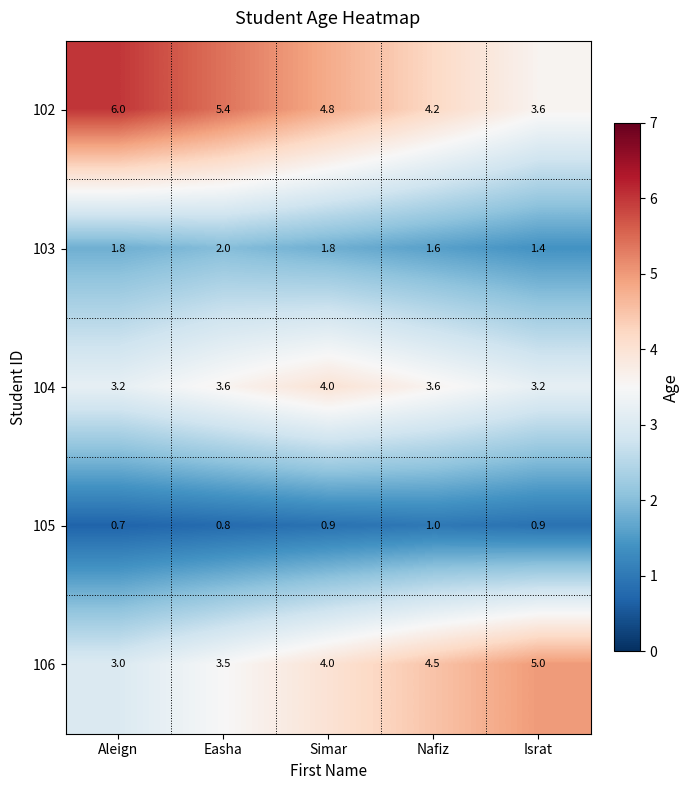

How many series are shown in this chart?

5